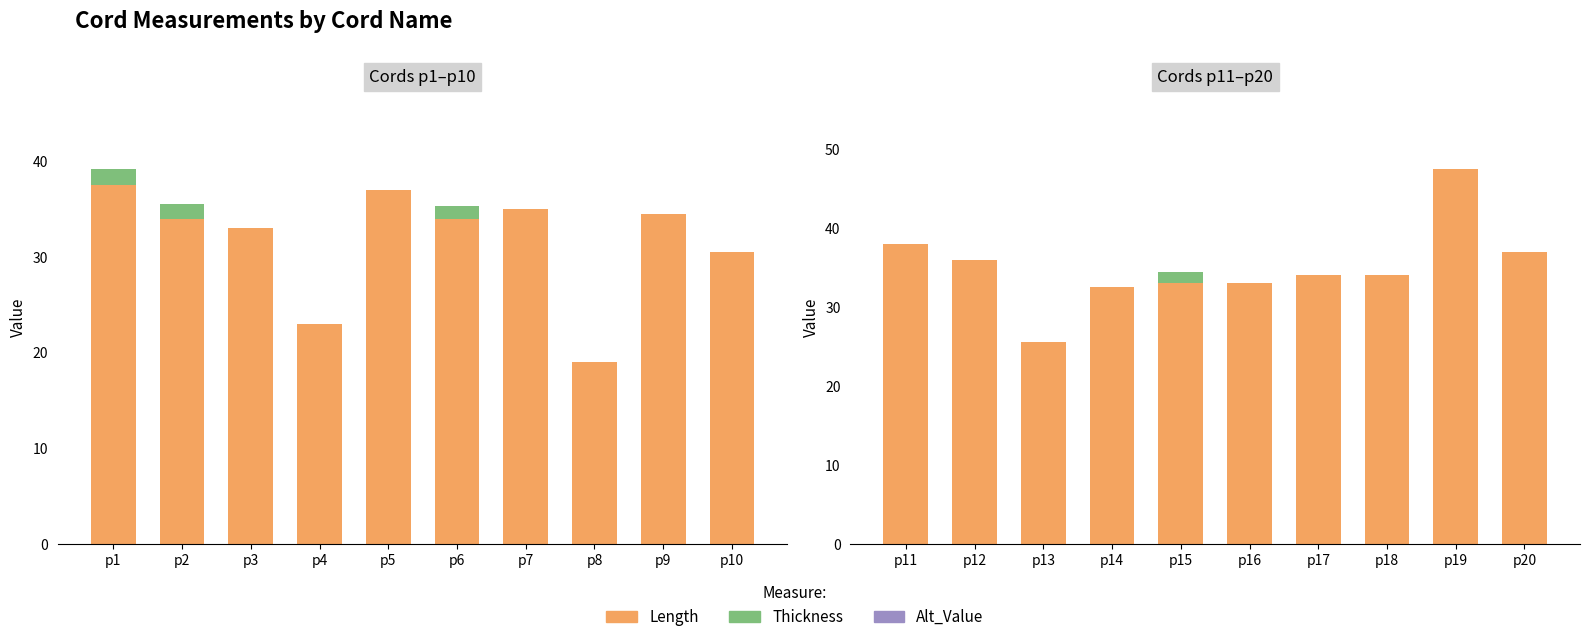

Which series changed the most between p11 and p15?

Length